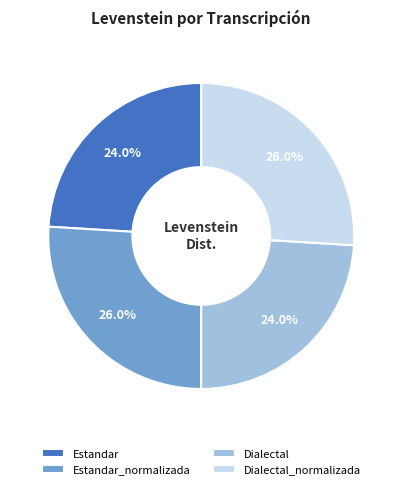

How much of the chart is everything except Dialectal_normalizada?

74.0%